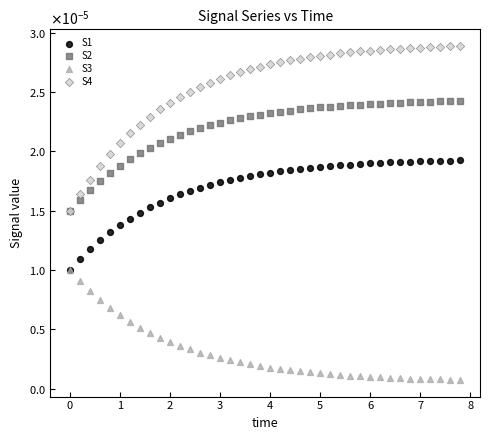

What are all the series names shown in the legend?

S1, S2, S3, S4